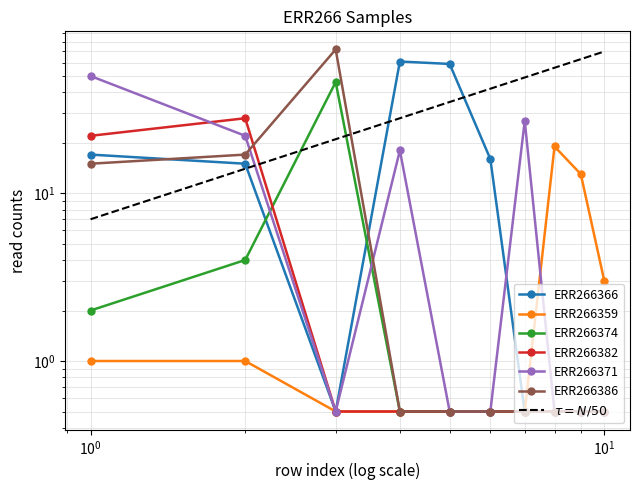

What is the average value of the ERR266374 series?

5.5